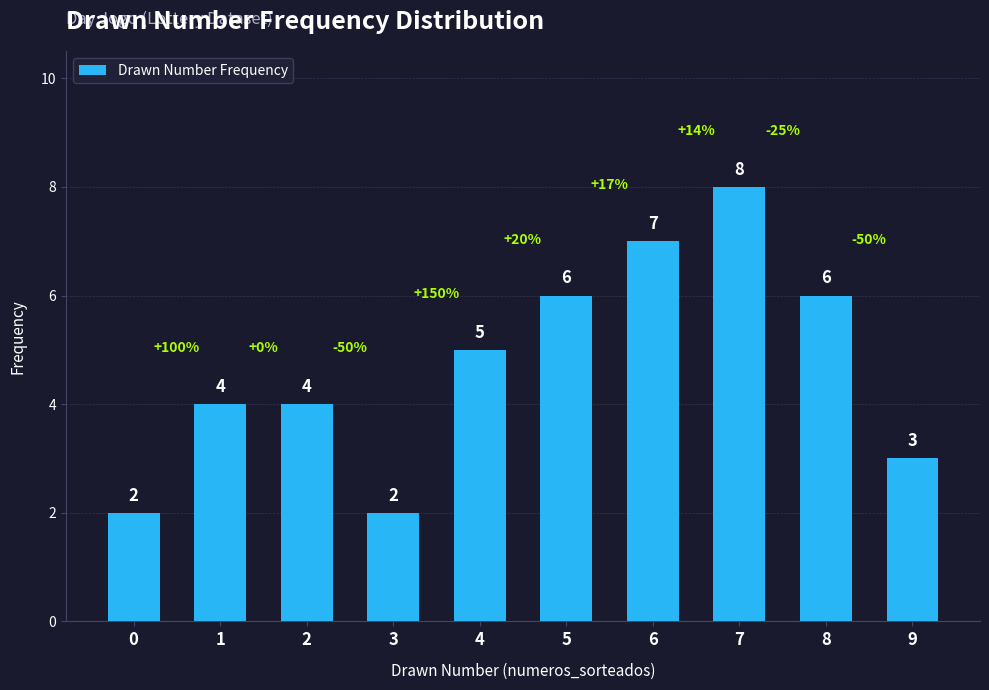

What is the value of the 7th bar from the left?

7